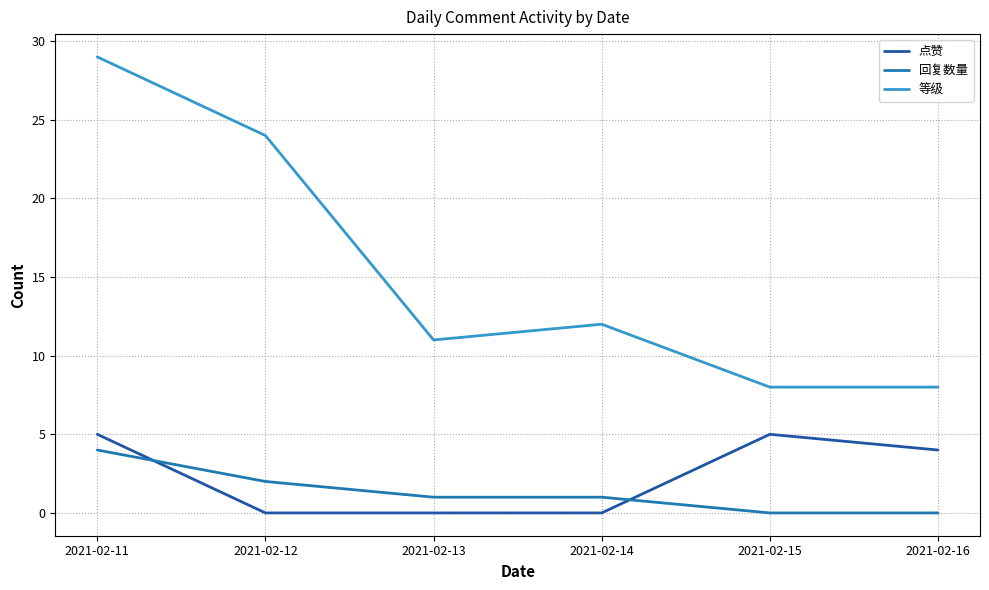

True or false: 回复数量 has more than 1 interior local peaks.

False